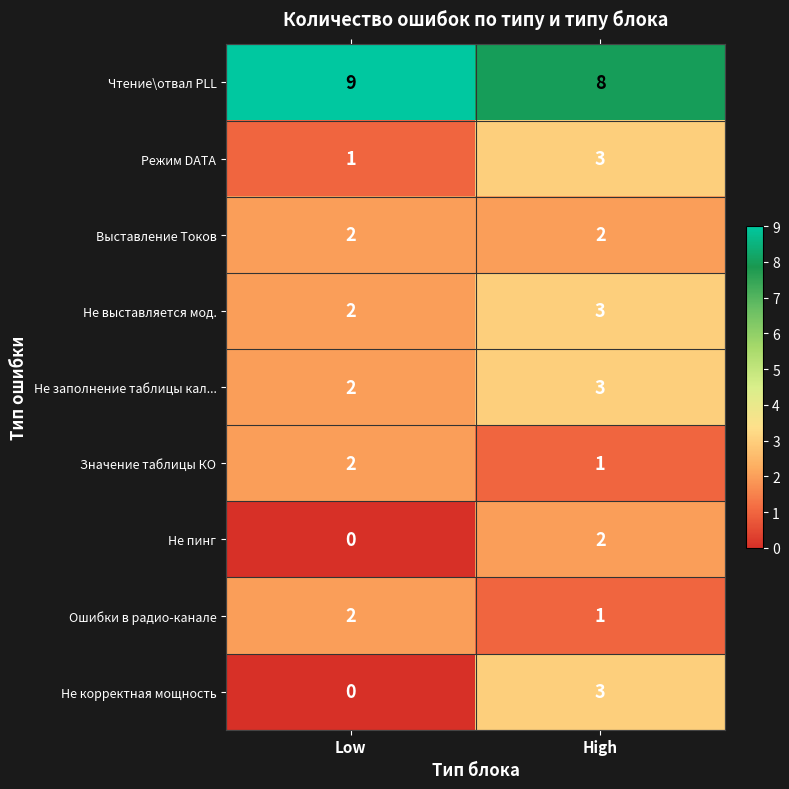

What is the sum of the Выставление Токов values at High and Low?

4